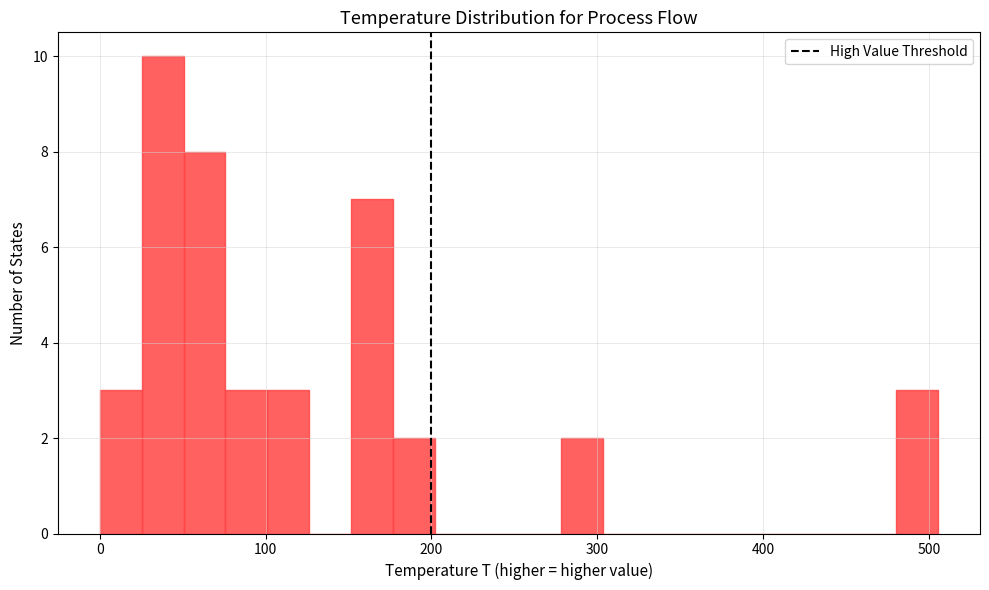

Read against the x-axis, roughly where is the centre of the tallest bar?

40